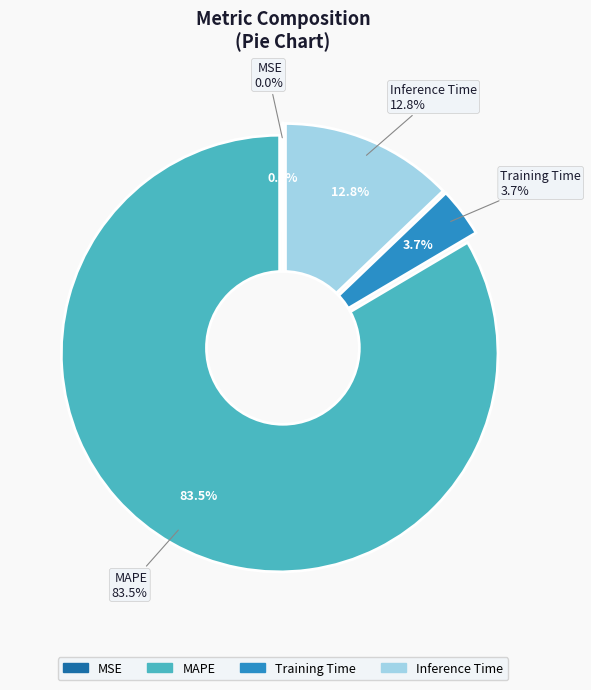

Is there any slice that represents more than half of the pie?

Yes